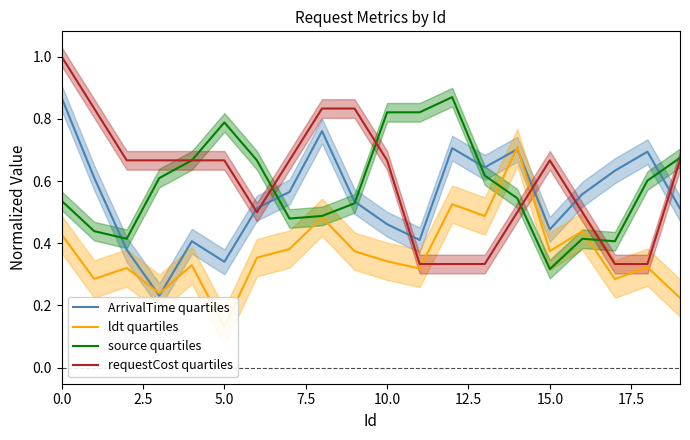

How many lines are shown in the chart?

4